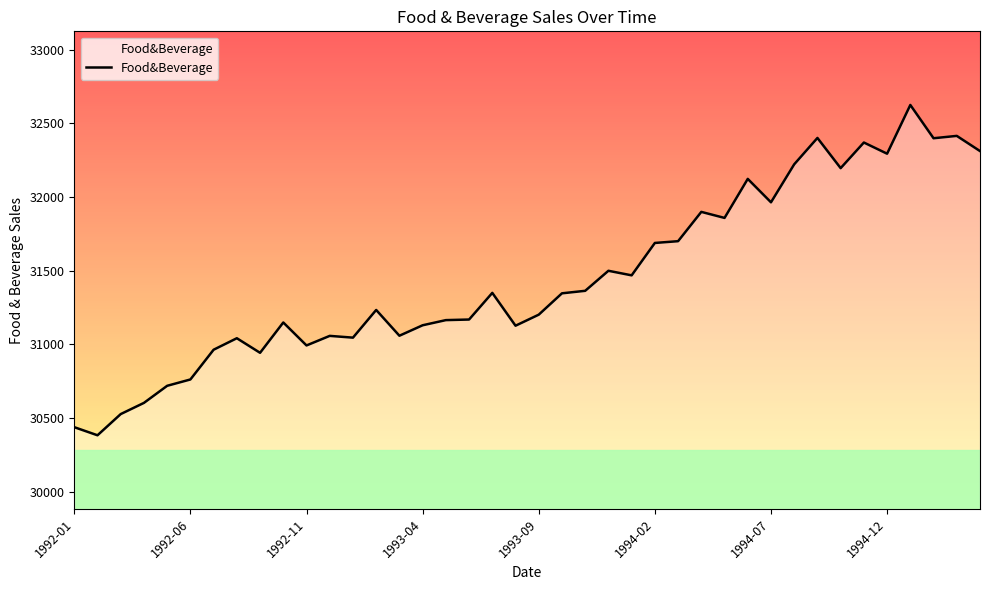

What is the maximum value shown in the chart?

32625